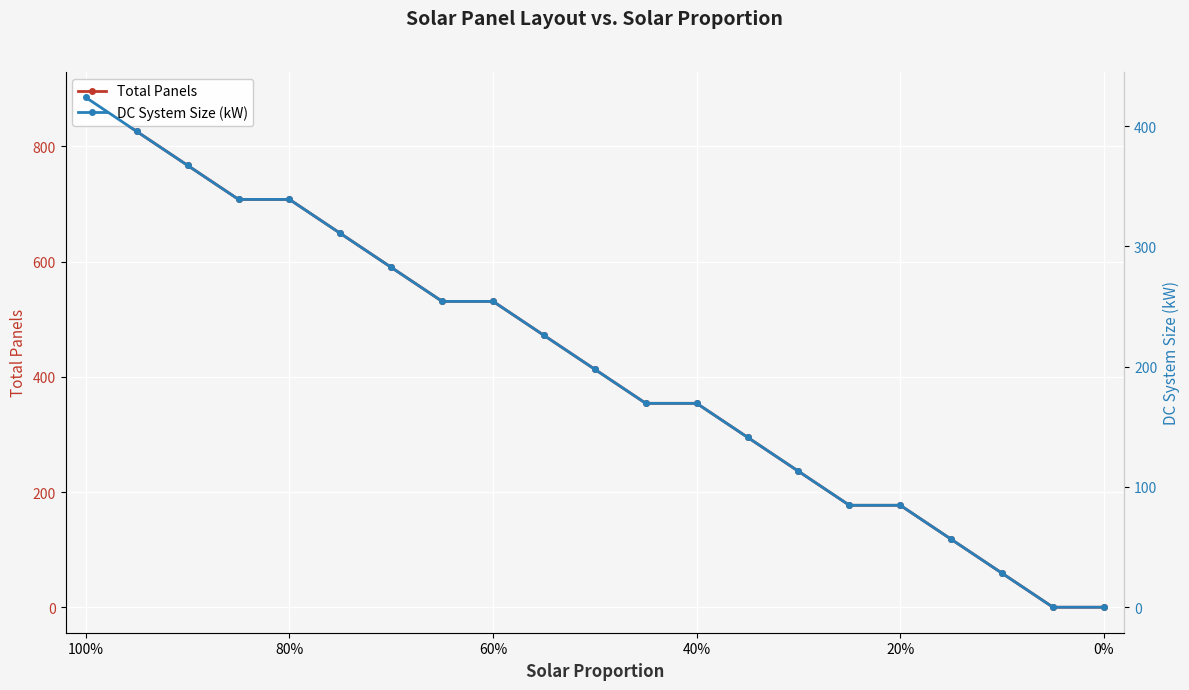

Which series has the largest total across all categories?

Total Panels